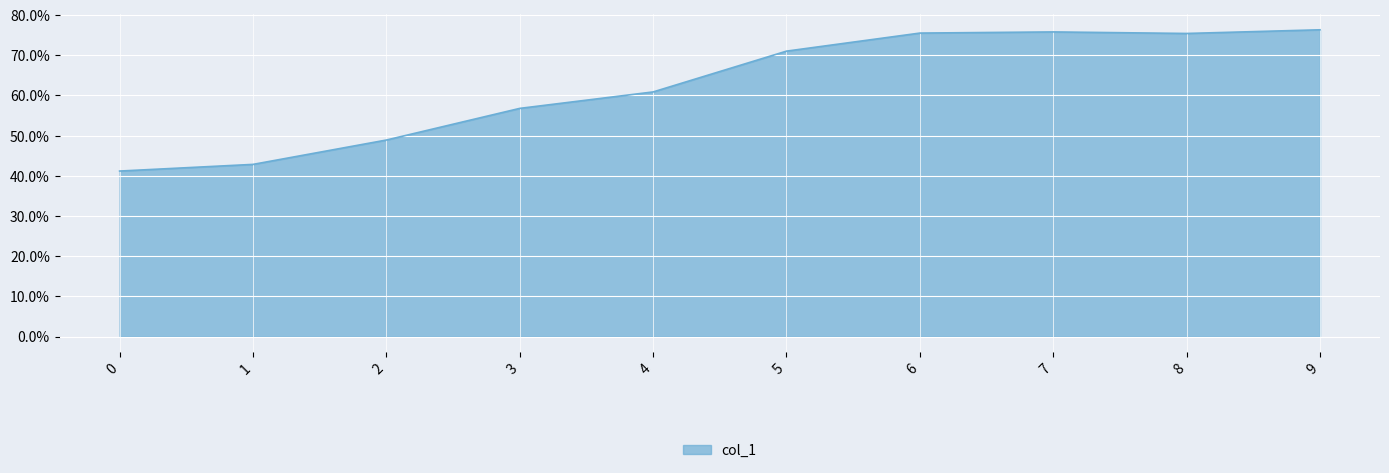

Reading left to right, extract all data points from this chart.

0=0.4	1=0.4	2=0.5	3=0.6	4=0.6	5=0.7	6=0.8	7=0.8	8=0.8	9=0.8